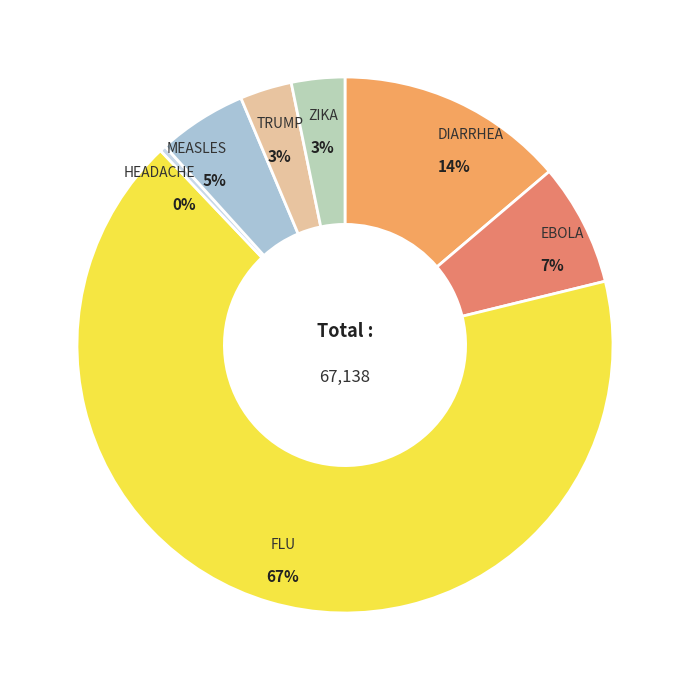

How much of the chart is everything except EBOLA?

92.6%